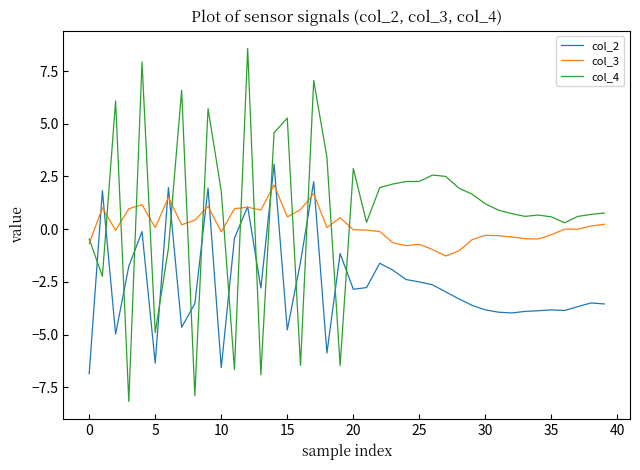

Which series ends up on top after the final intersection of col_4 and col_3?

col_4